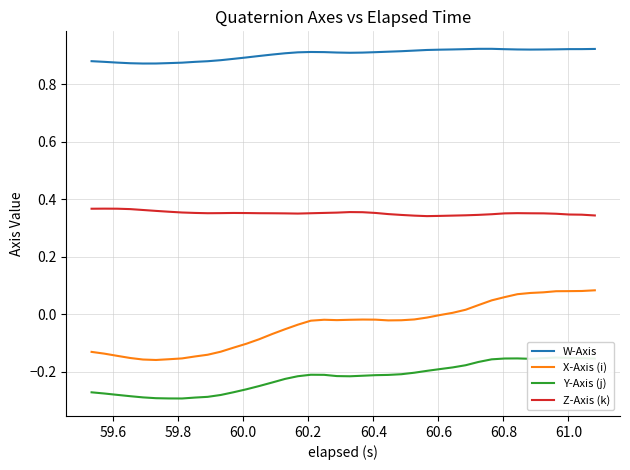

True or false: Z-Axis (k) and W-Axis cross at least once.

False